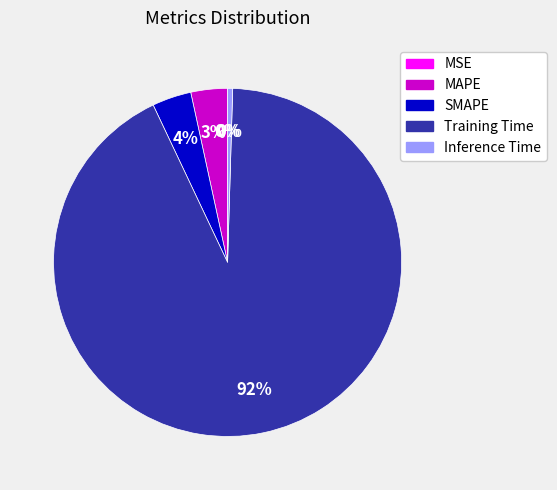

To the nearest percent, what is the combined percentage of MAPE and Training Time?

96%